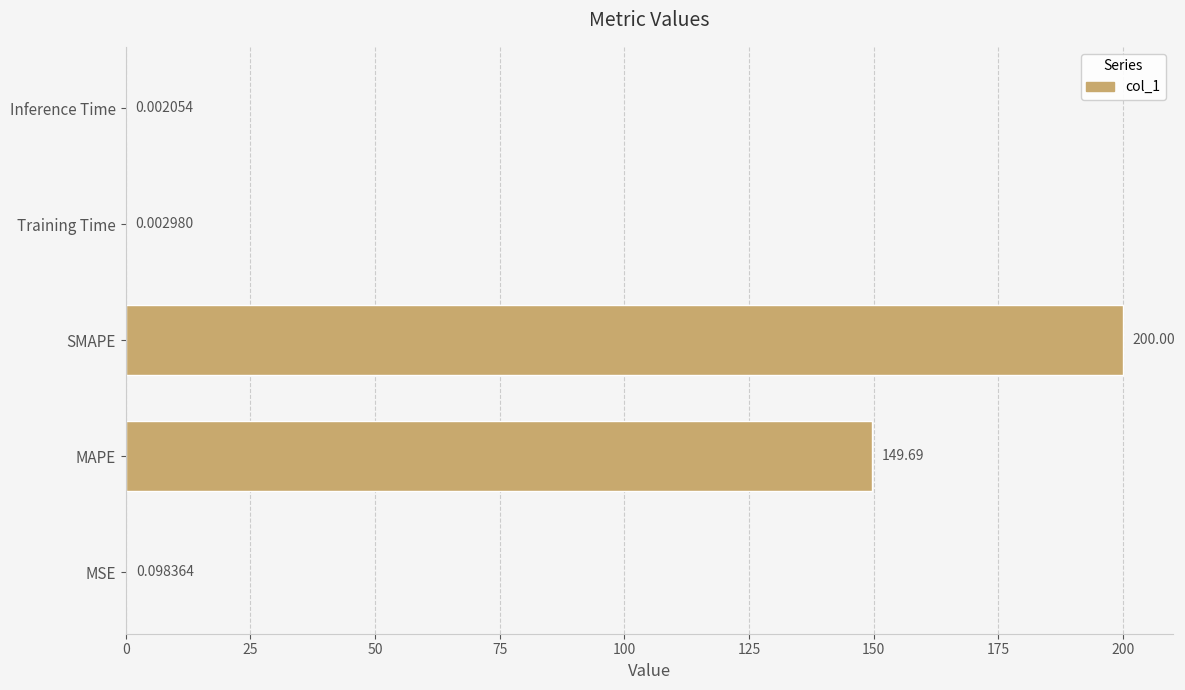

Where is the data nearest to the value 100?

MAPE